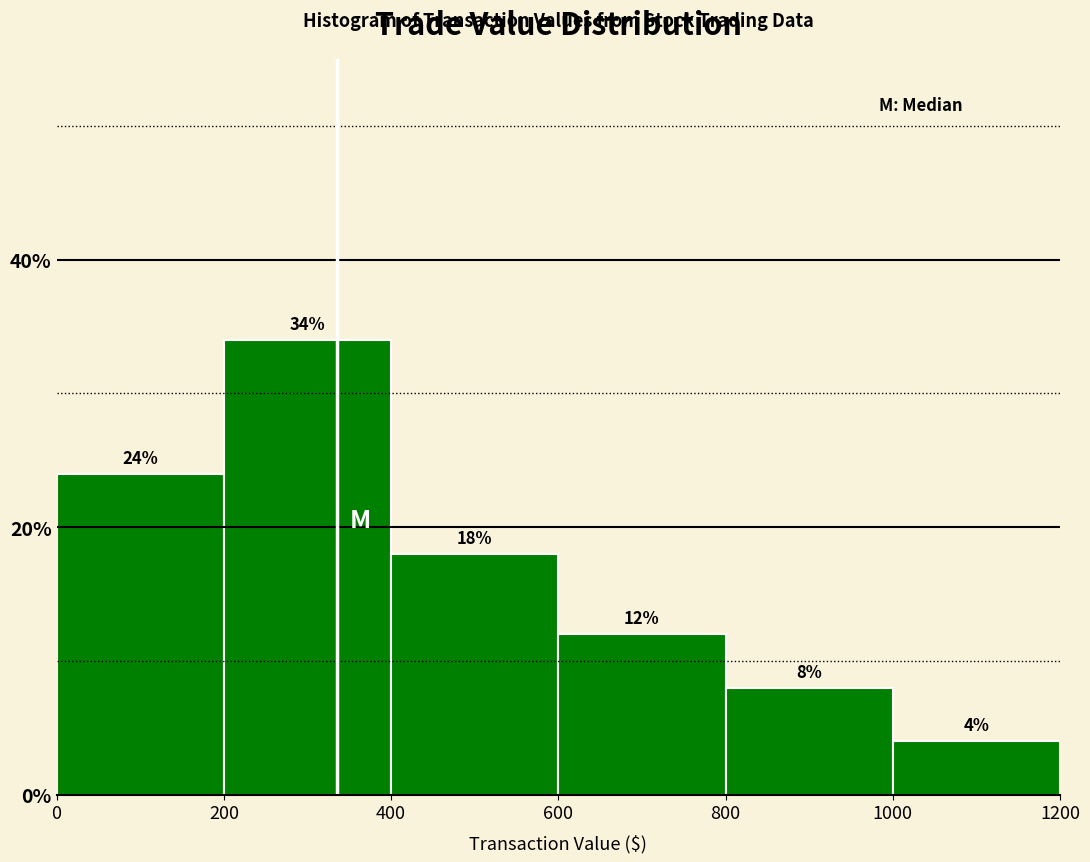

Reading left to right, list every bar in this chart as the range it spans on the x-axis followed by its height.

0 to 200: 24
200 to 400: 34
400 to 600: 18
600 to 800: 12
800 to 1000: 8
1000 to 1200: 4